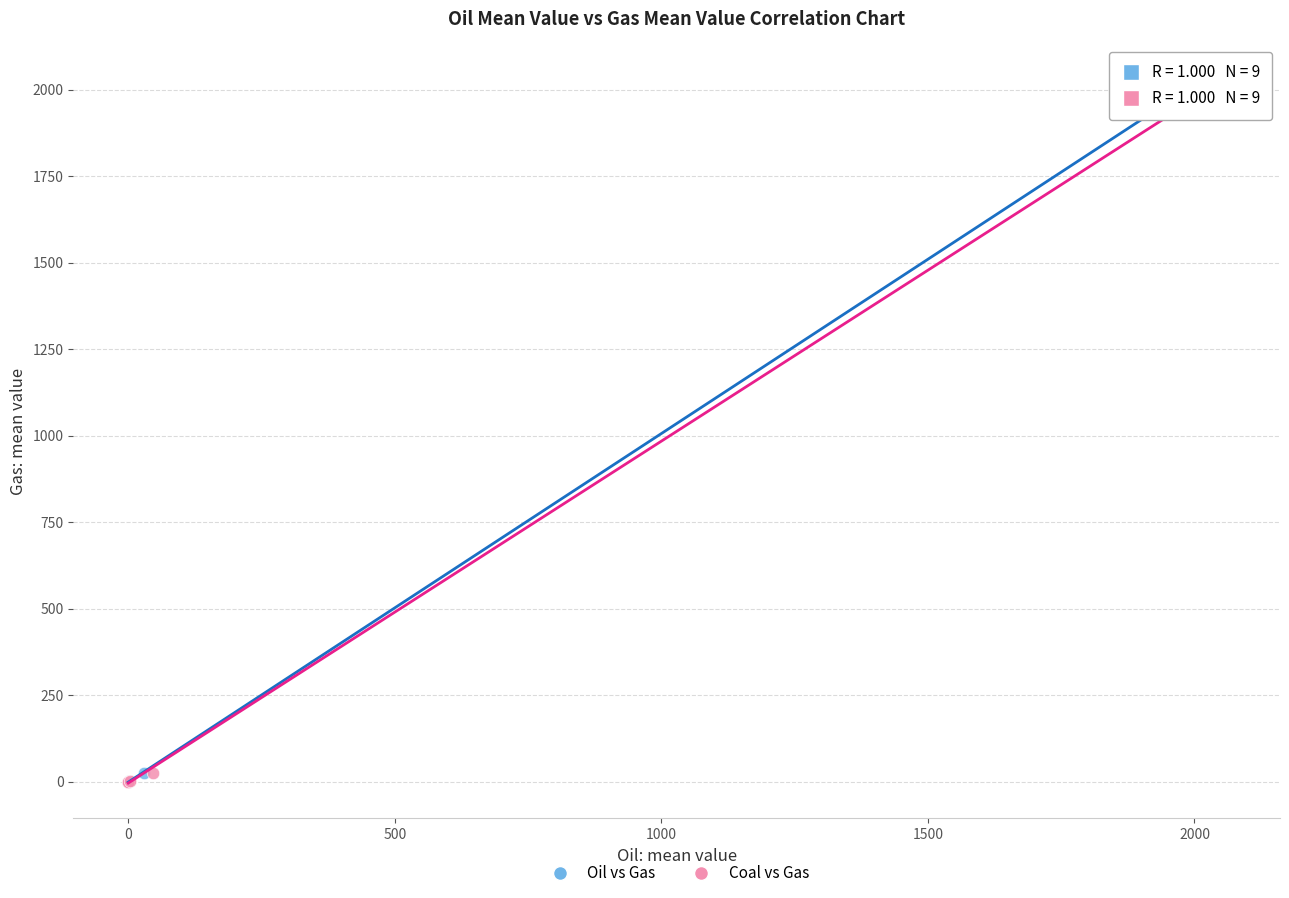

What are all the series names shown in the legend?

Oil vs Gas, Coal vs Gas